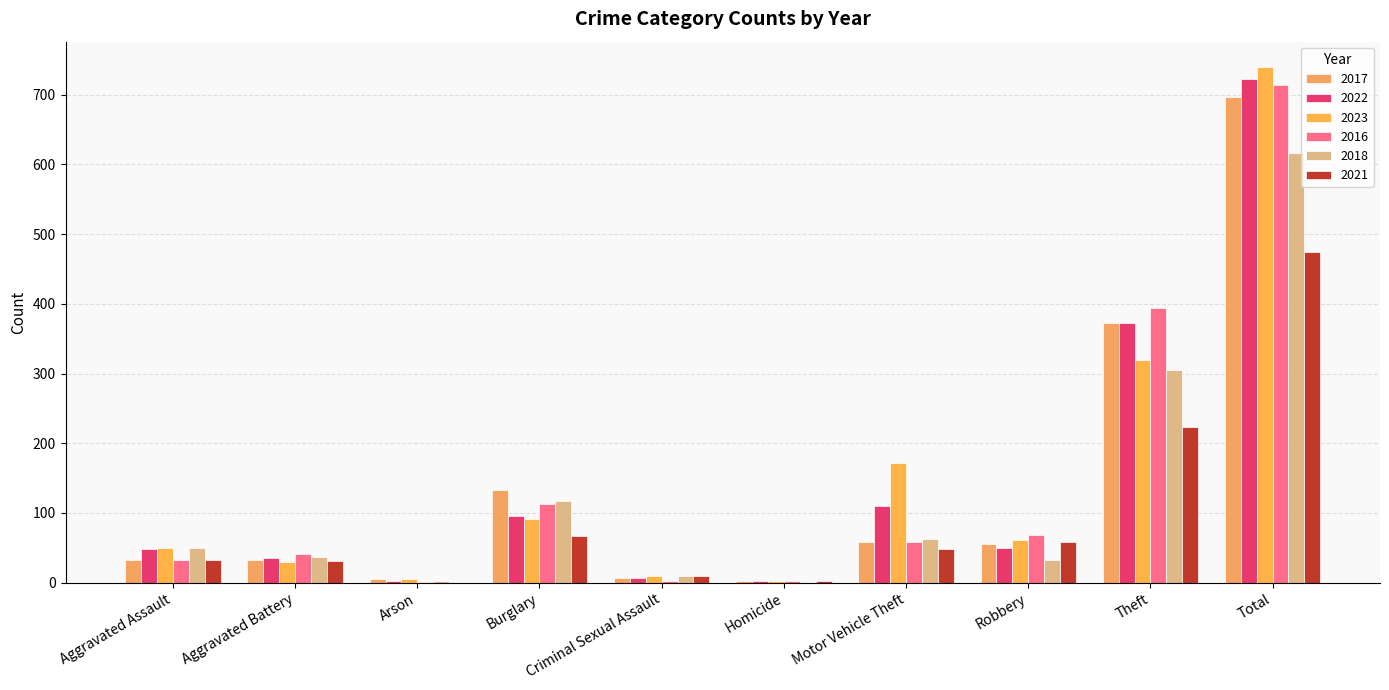

What is the average value of the 2021 series?

95